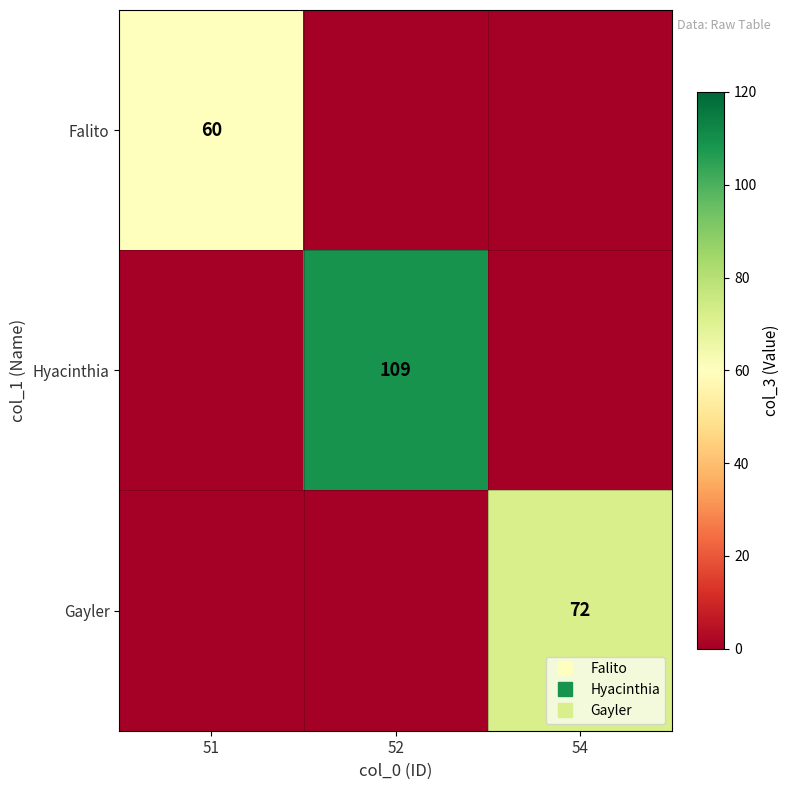

At which category is the sum across all series the highest?

52